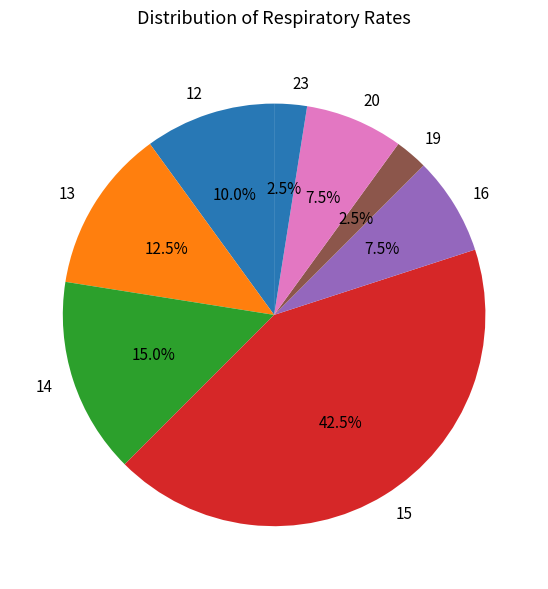

Count the number of slices in the pie.

8